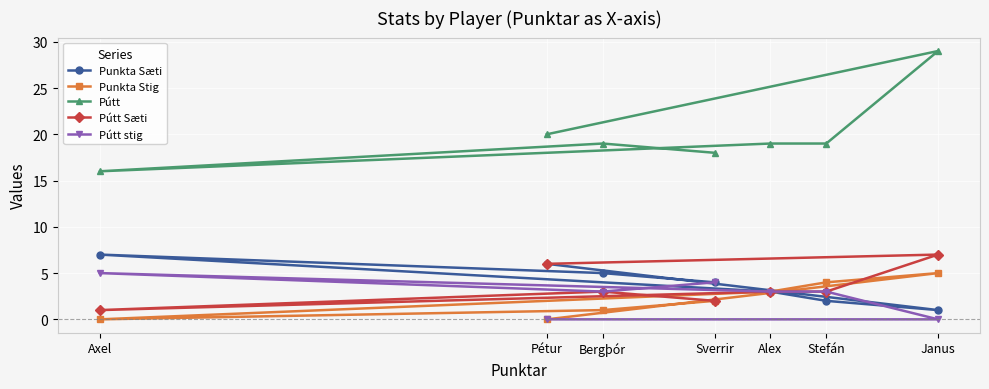

The value of Pútt Sæti at Janus is 7. True or false?

True